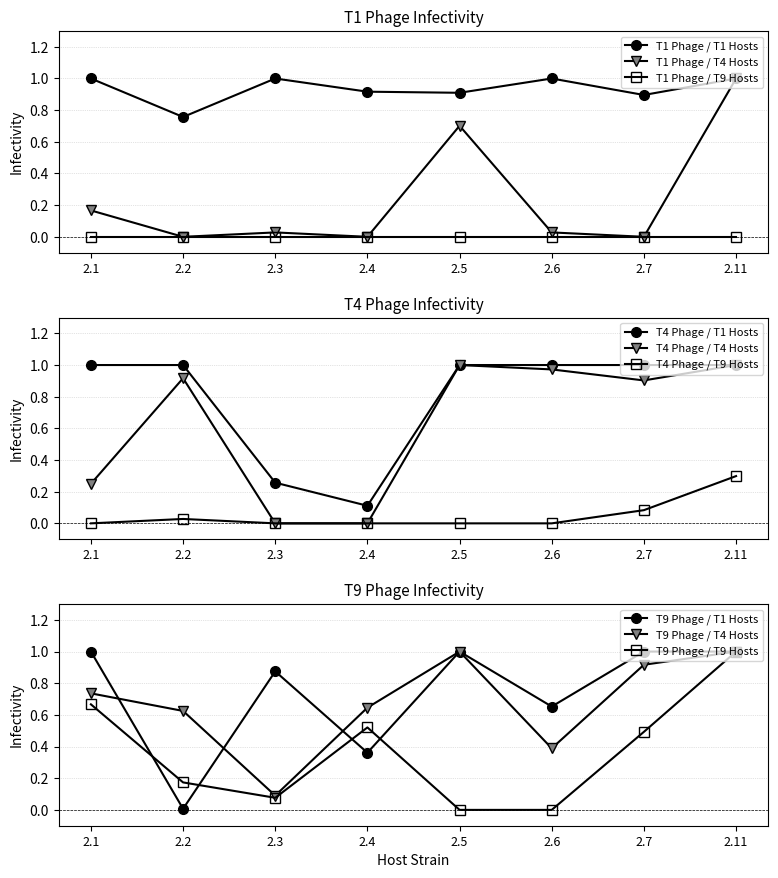

True or false: T1_T9hosts and Future intersect in this chart.

False